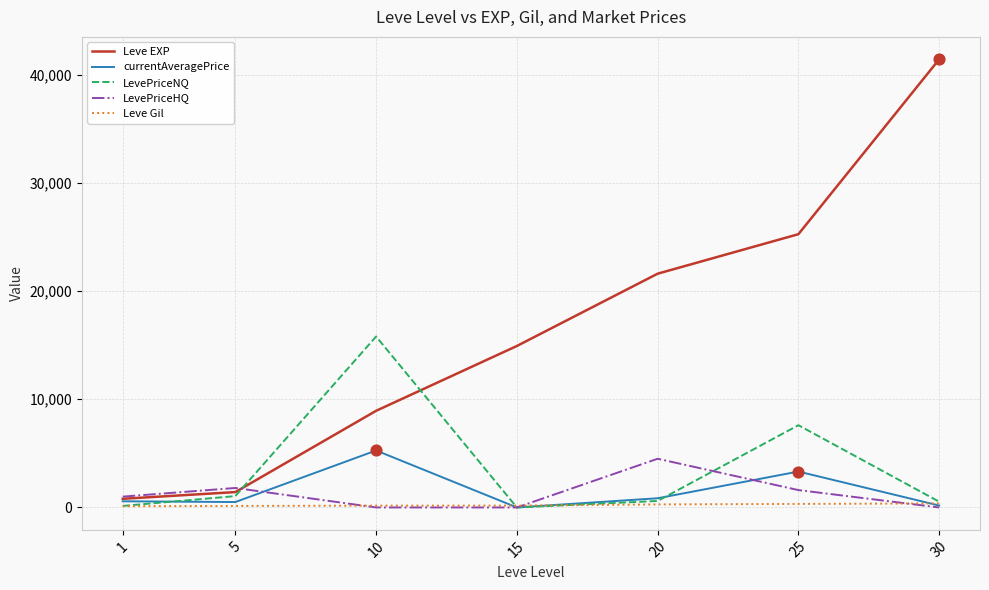

Which series has the largest total across all categories?

Leve EXP